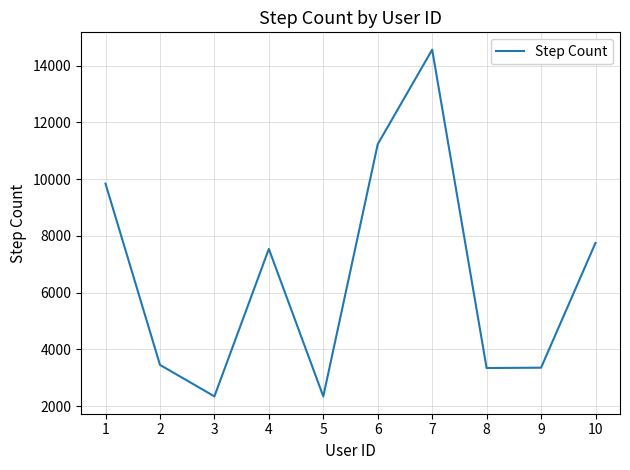

The chart shows a value of 3345 at 8. True or false?

True